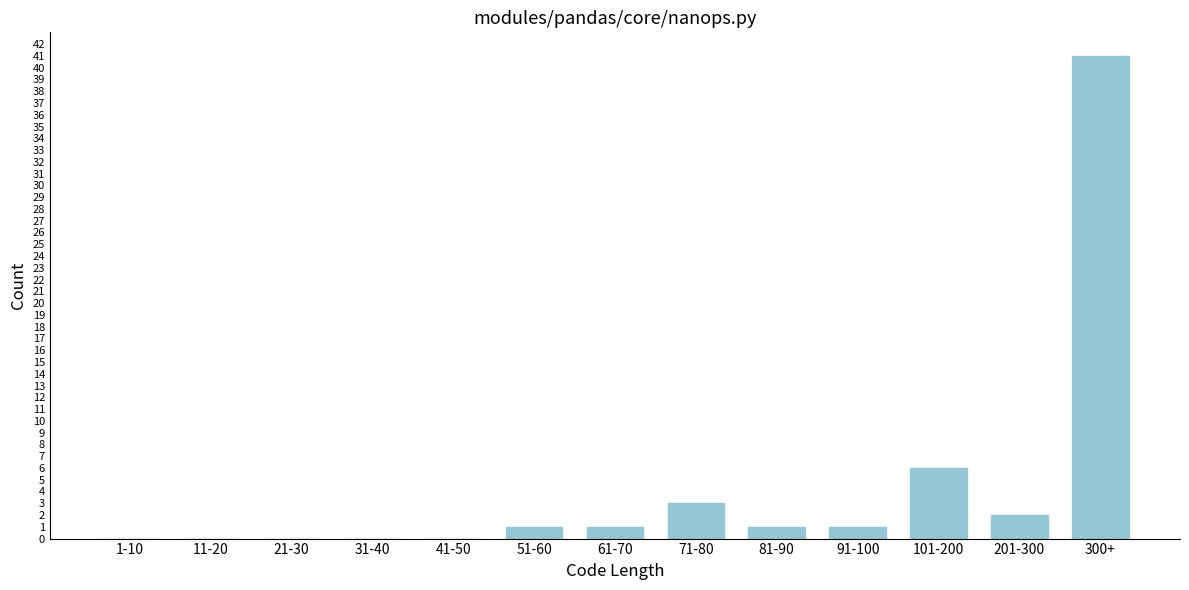

Reading left to right, what are all the values shown in this chart?

1-10=0	11-20=0	21-30=0	31-40=0	41-50=0	51-60=1	61-70=1	71-80=3	81-90=1	91-100=1	101-200=6	201-300=2	300+=41